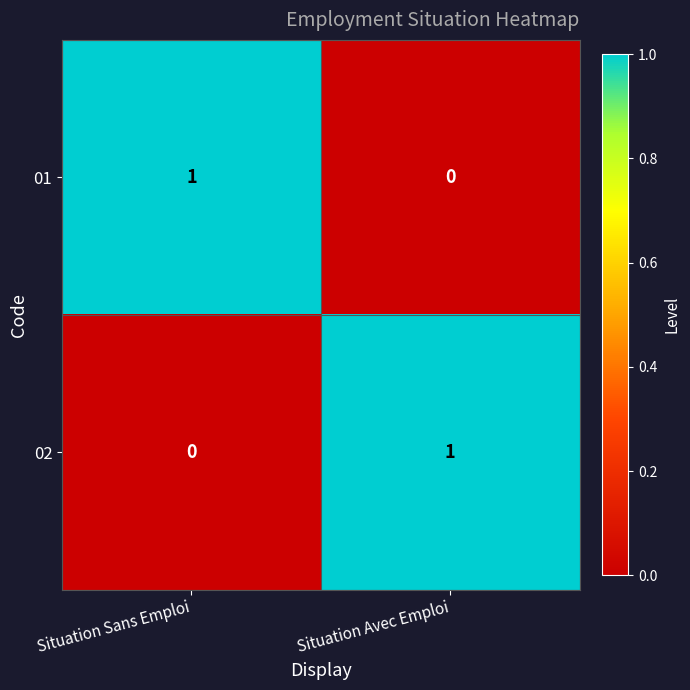

At which label does 02 reach its minimum?

Situation Sans Emploi